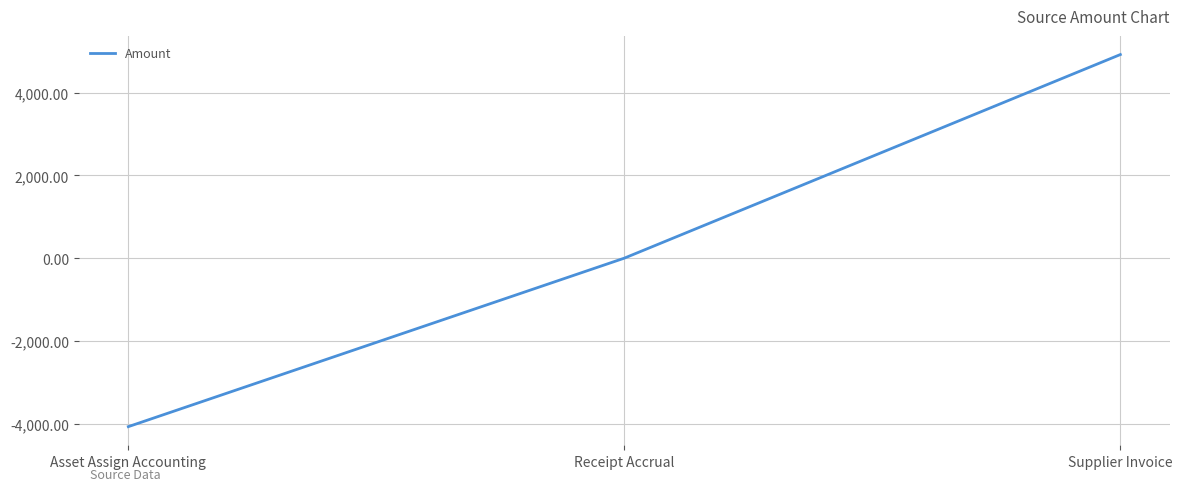

List the labels in order of value, largest first.

Supplier Invoice, Receipt Accrual, Asset Assign Accounting